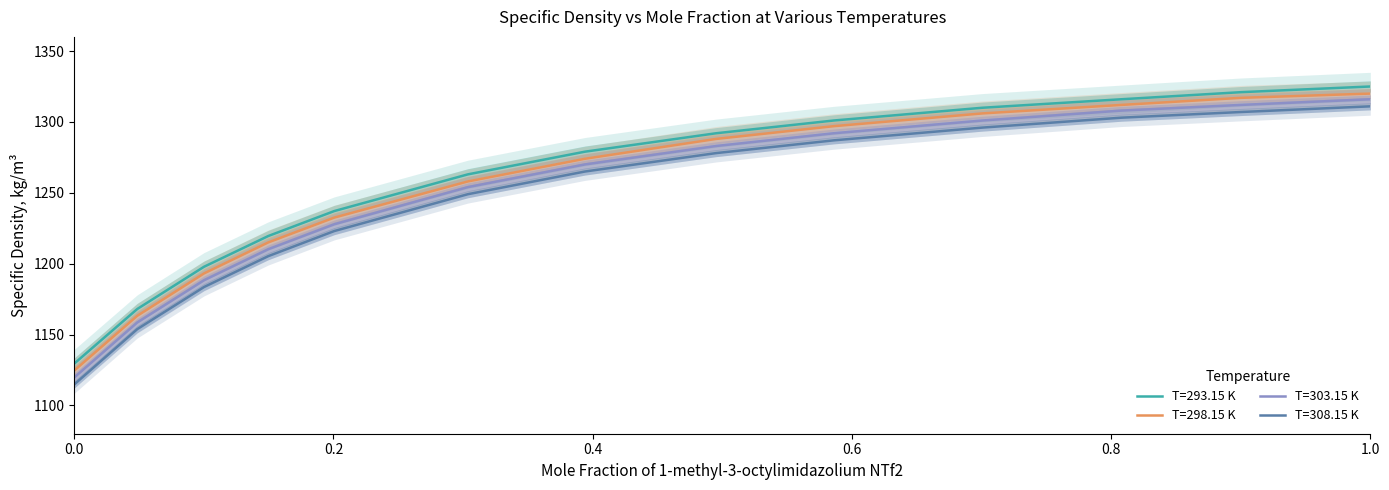

What is the sum of the T=303.15 K values at 0.1497 and 0.8081?

2518.2